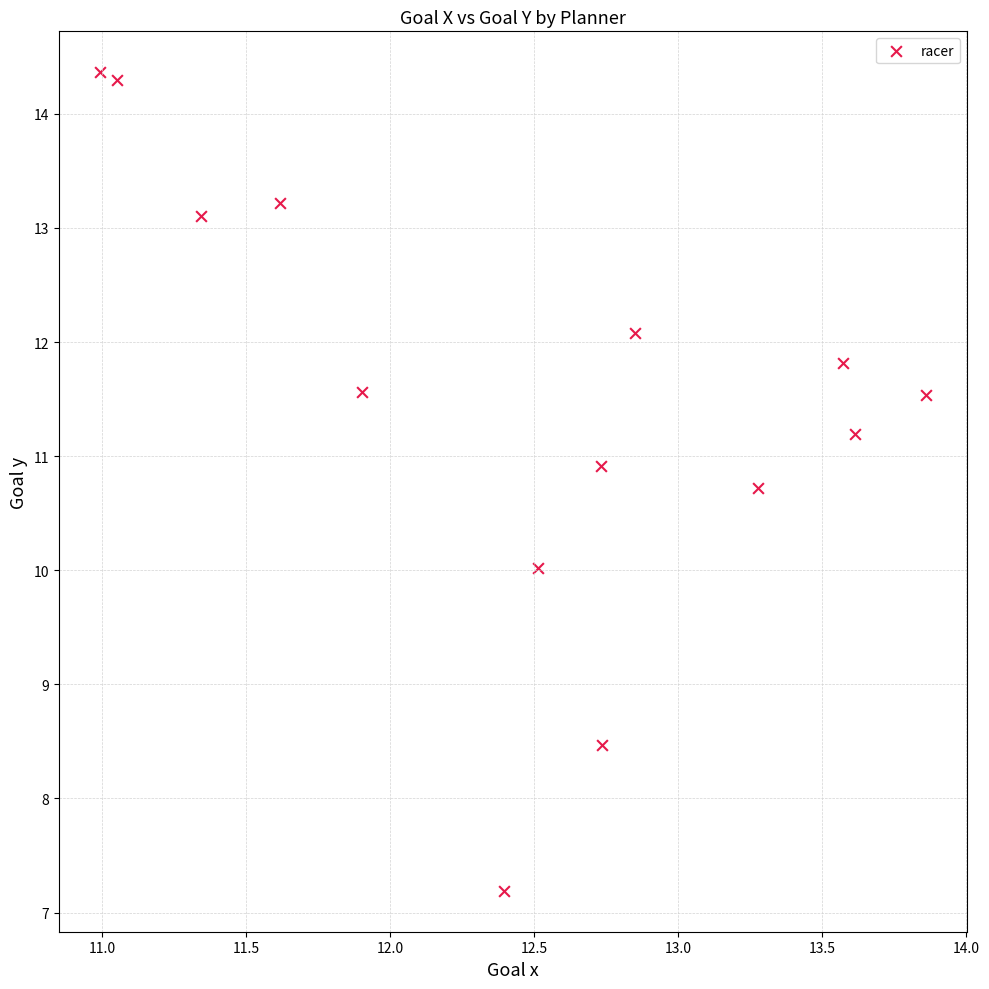

What is the range of X values (max minus min)?

2.9